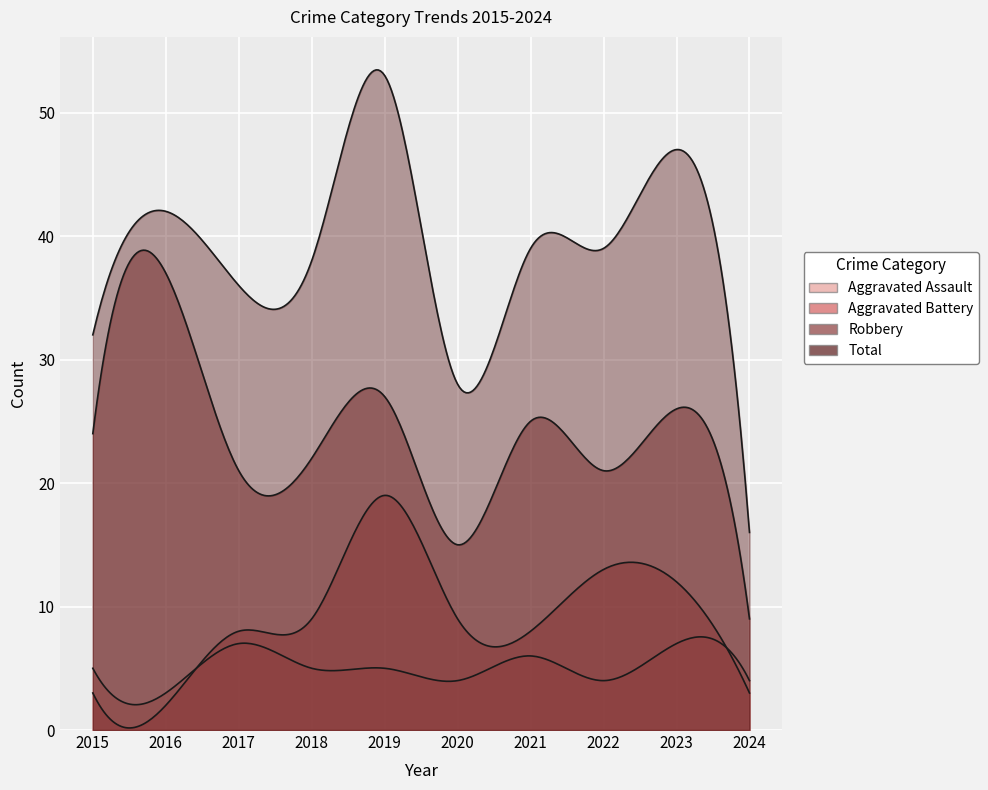

Is the value of Robbery at 2024 greater than the value of Aggravated Battery at 2015?

Yes